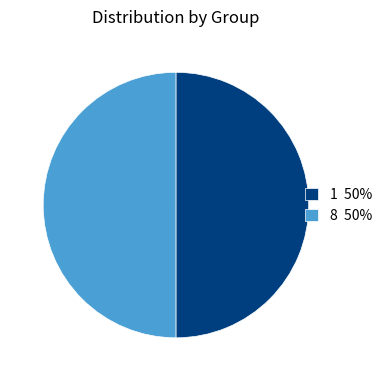

Combined, do 8 50% and 1 50% account for over 50%?

Yes